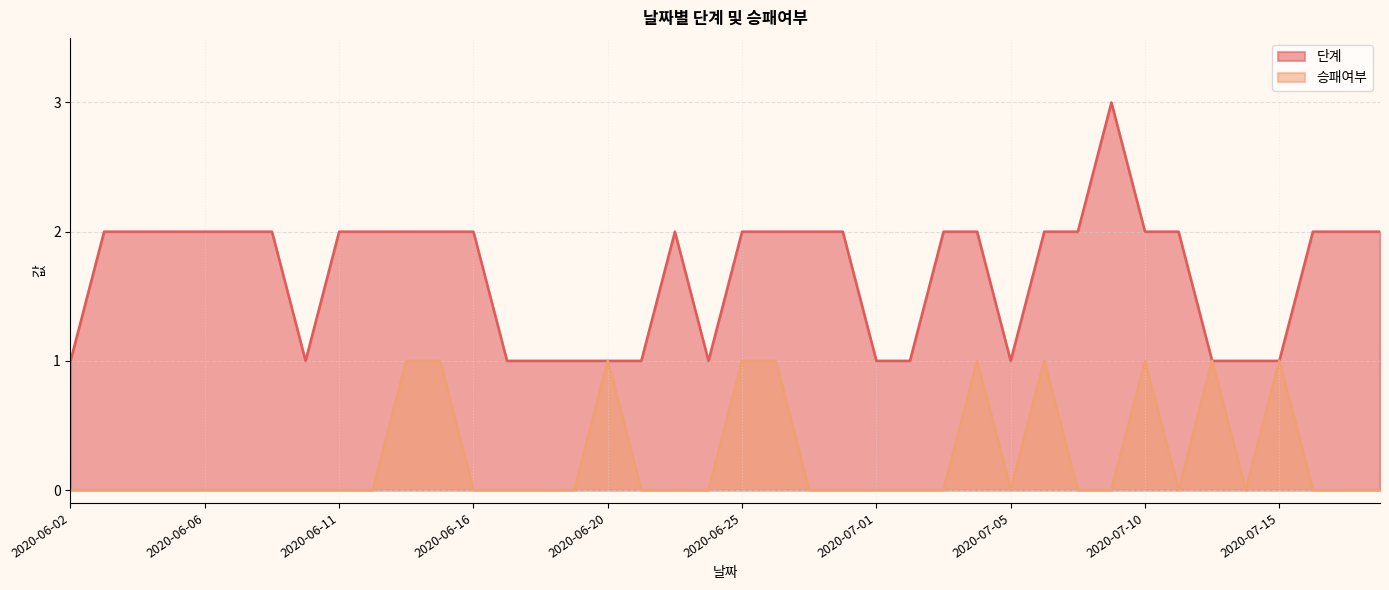

In 승패여부, how many points are higher than both neighbors (excluding endpoints)?

6